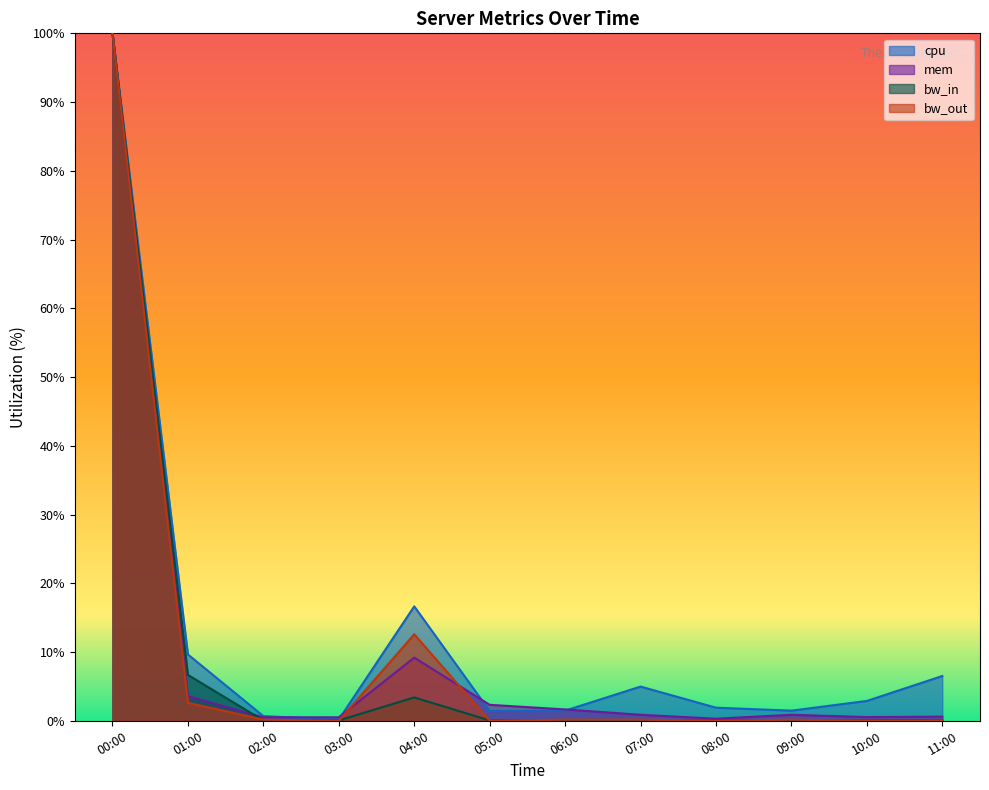

How many data points does each series have?

12